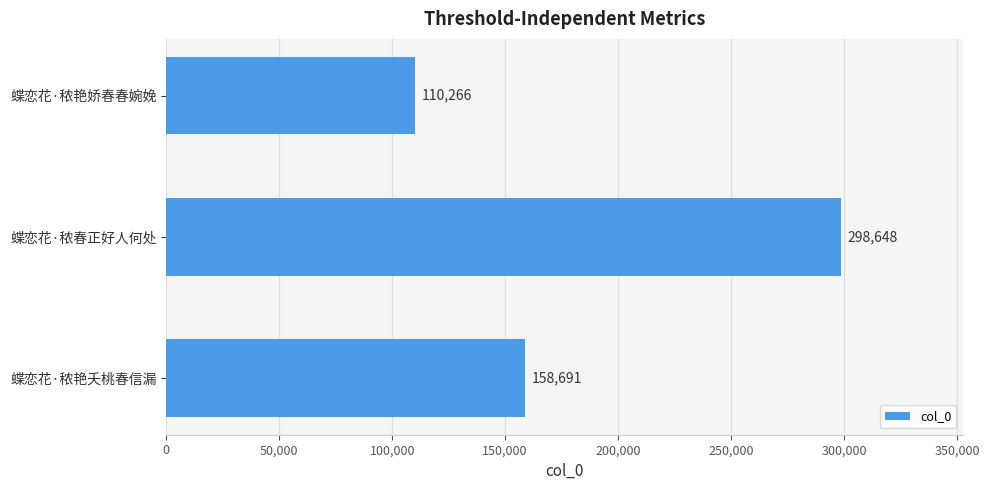

List the labels in order of value, smallest first.

蝶恋花·秾艳娇春春婉娩, 蝶恋花·秾艳夭桃春信漏, 蝶恋花·秾春正好人何处